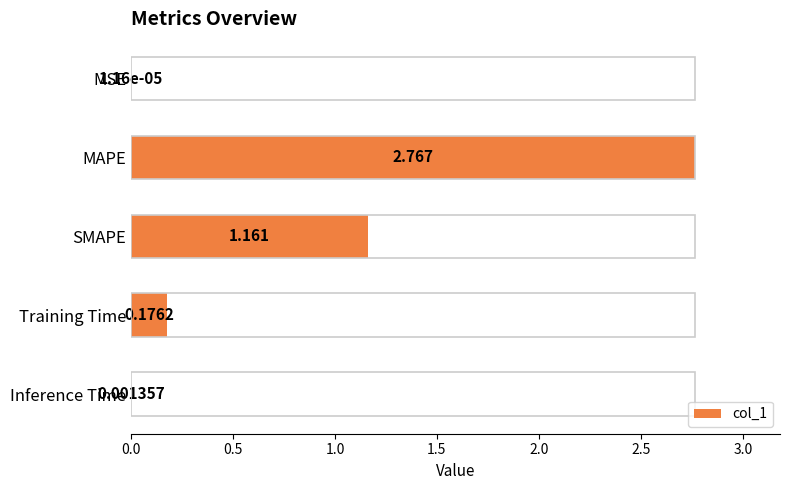

Which label corresponds to the largest value in the chart?

MAPE